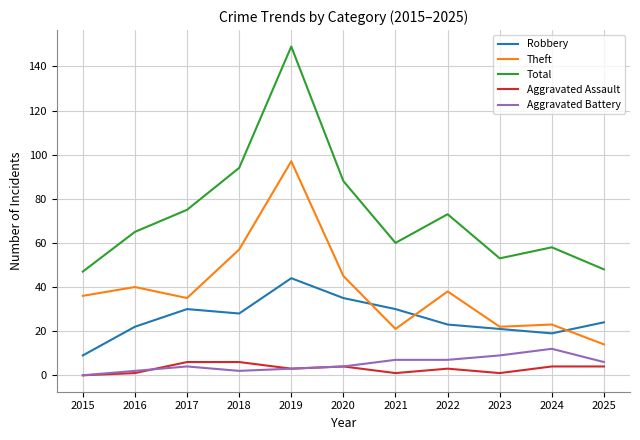

What is the difference between the Total values at 2016 and 2025?

17